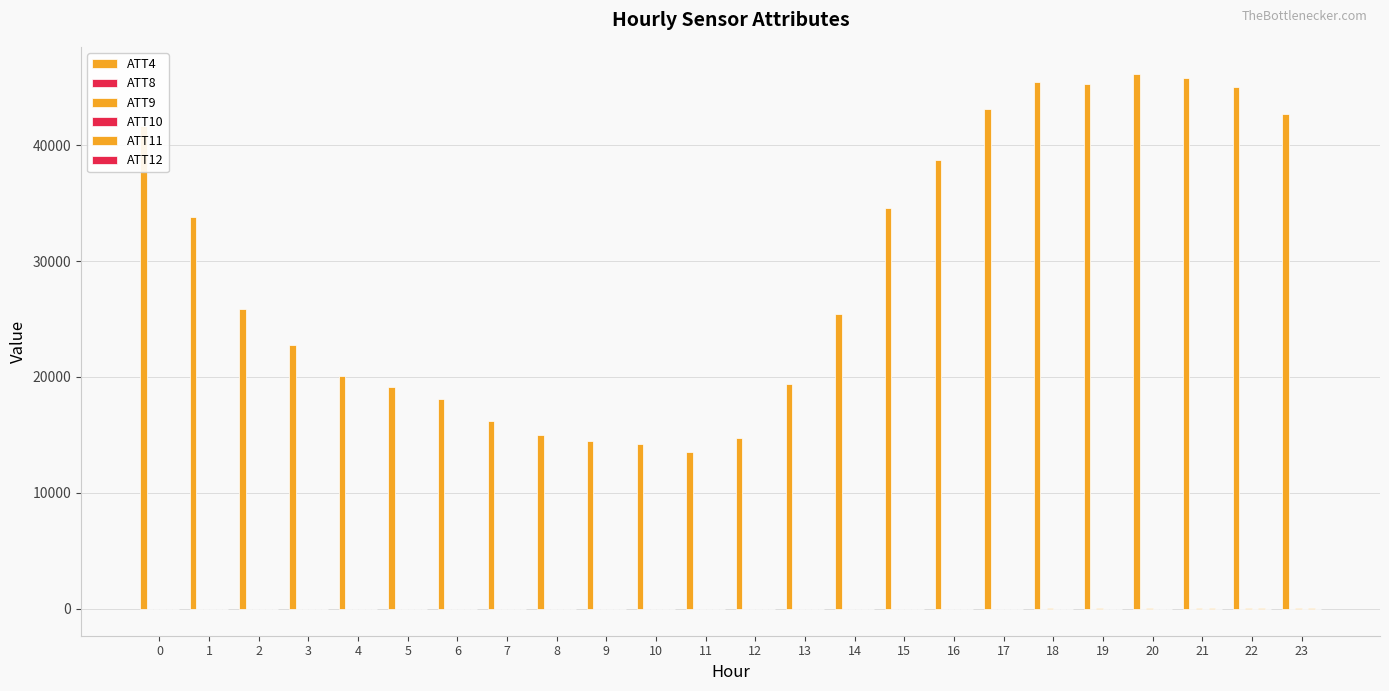

What is the difference between the maximum and minimum values in the ATT10 series?

18.9